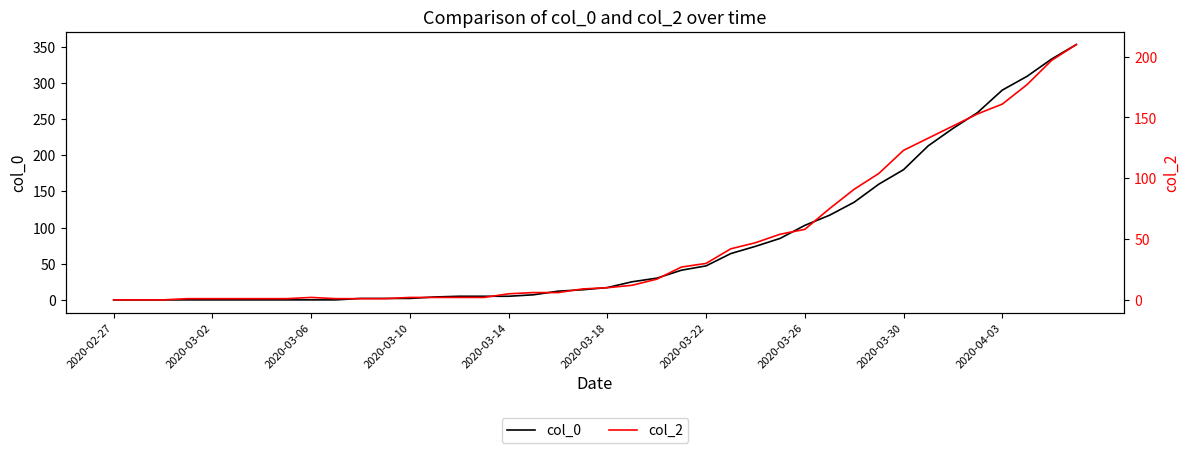

The value of col_0 at 2020-02-27 is 0. True or false?

True